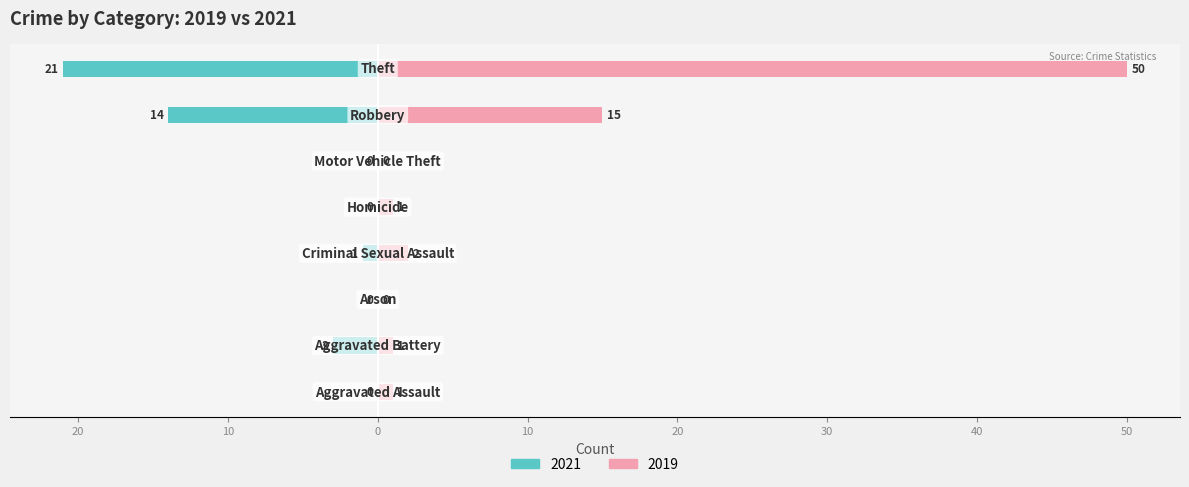

What position from the left is Homicide?

5